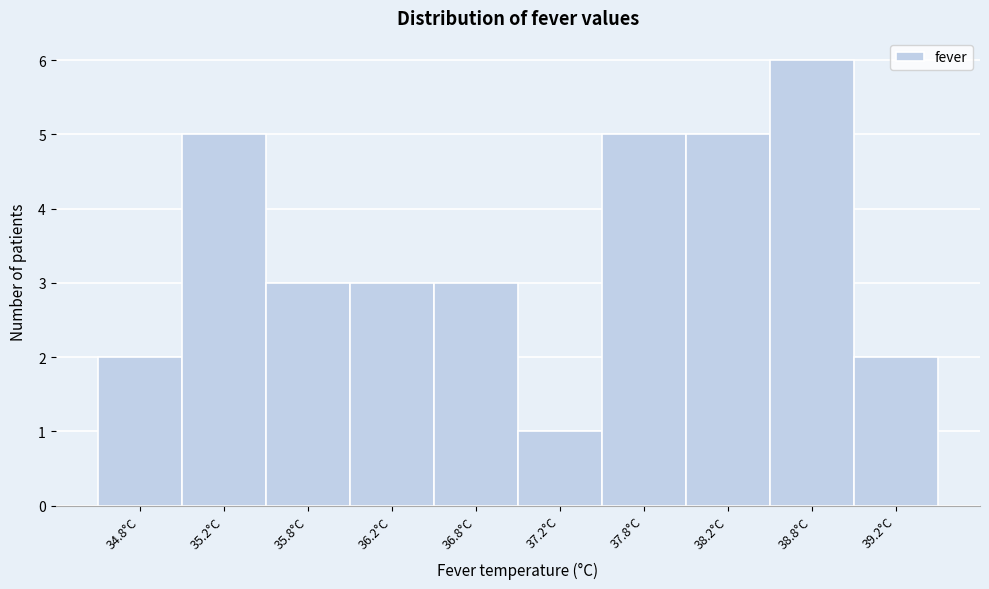

Reading right to left, list all the values displayed in this chart.

39.2°C=2	38.8°C=6	38.2°C=5	37.8°C=5	37.2°C=1	36.8°C=3	36.2°C=3	35.8°C=3	35.2°C=5	34.8°C=2